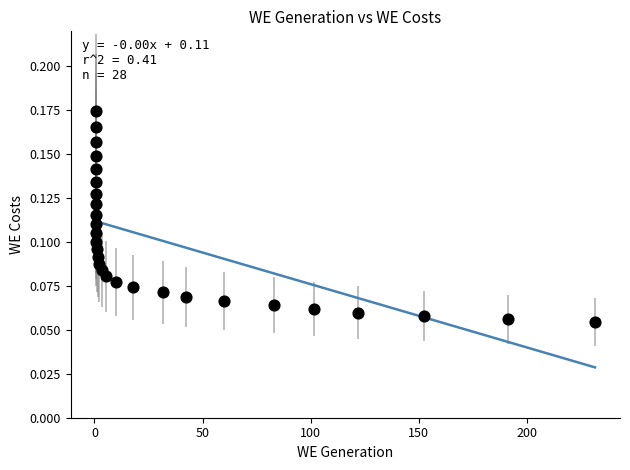

What is the range of X values (max minus min)?

230.9